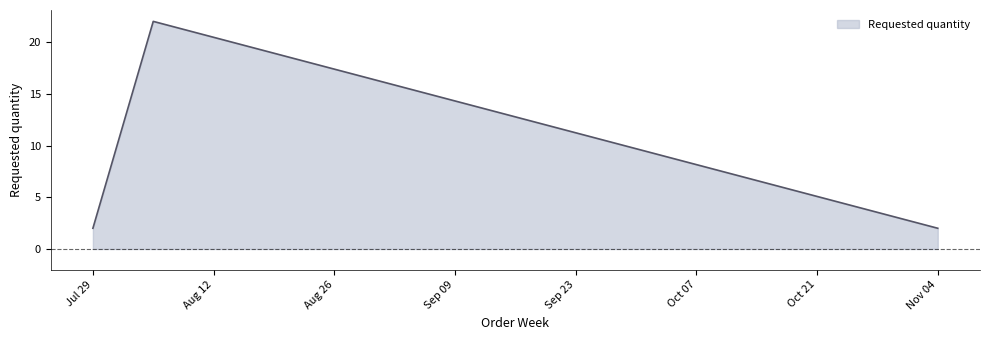

What is the average value?

9